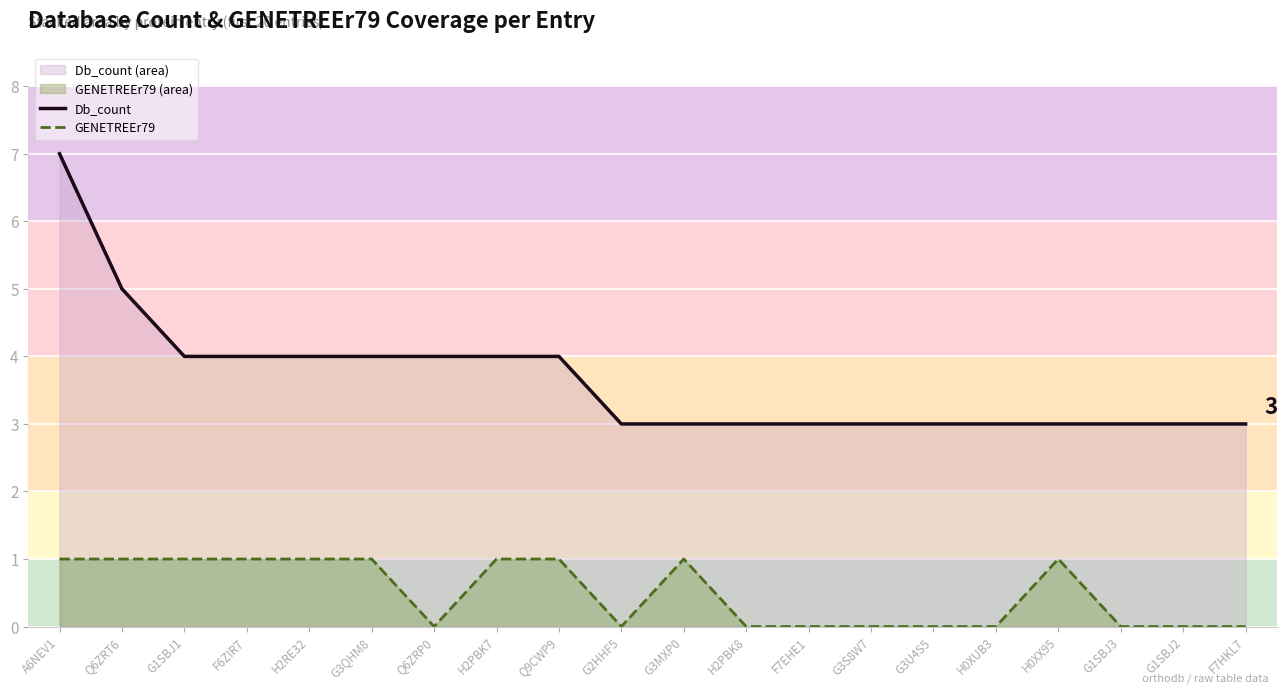

Reading left to right, list all the values displayed in this chart.

Db_count: 7	5	4	4	4	4	4	4	4	3	3	3	3	3	3	3	3	3	3	3
GENETREEr79: 1	1	1	1	1	1	0	1	1	0	1	0	0	0	0	0	1	0	0	0